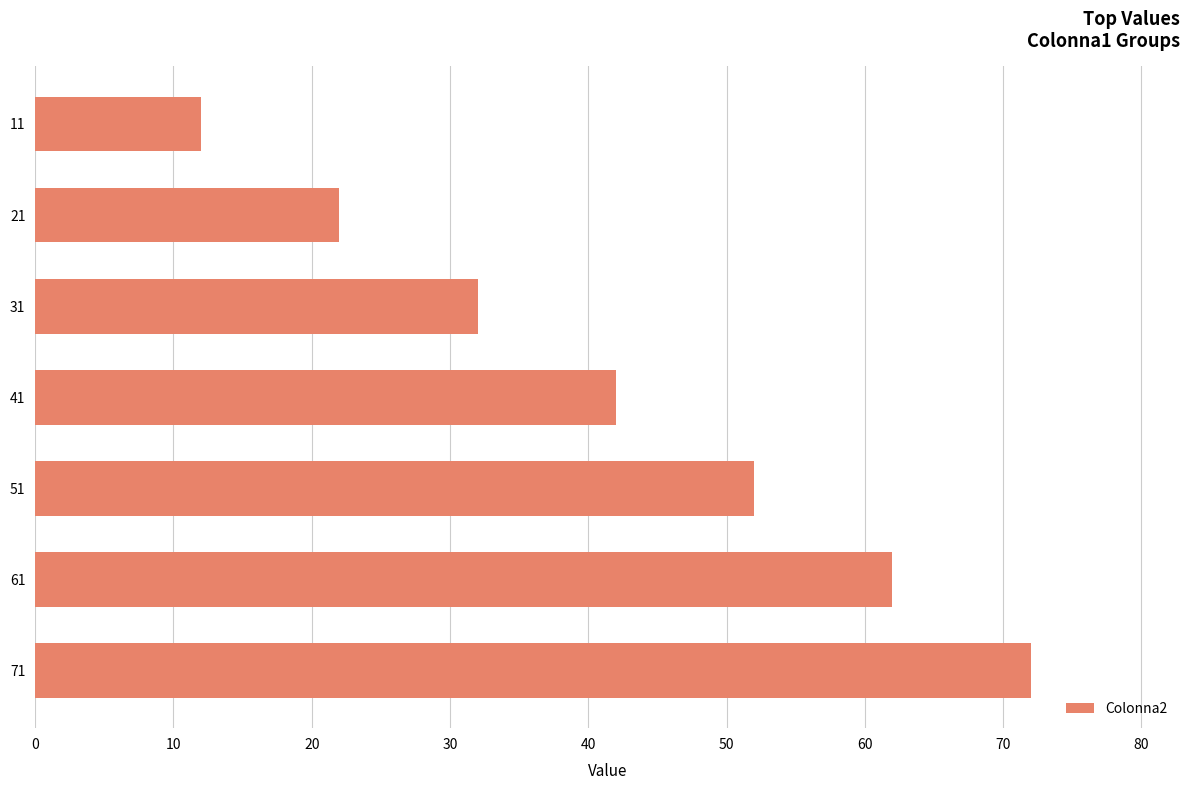

How many values are below 42?

3